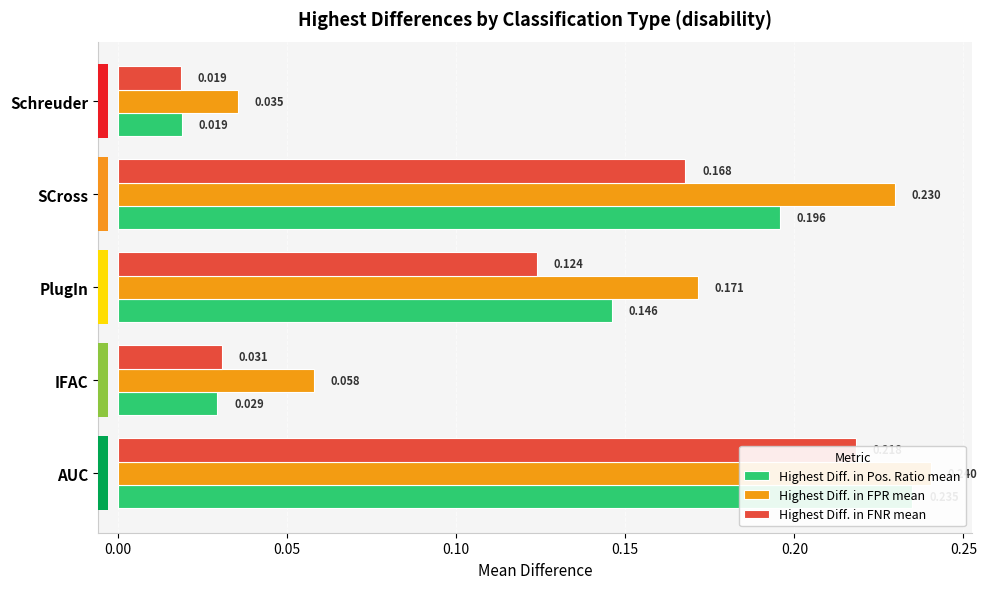

How many bars are there in each group?

3